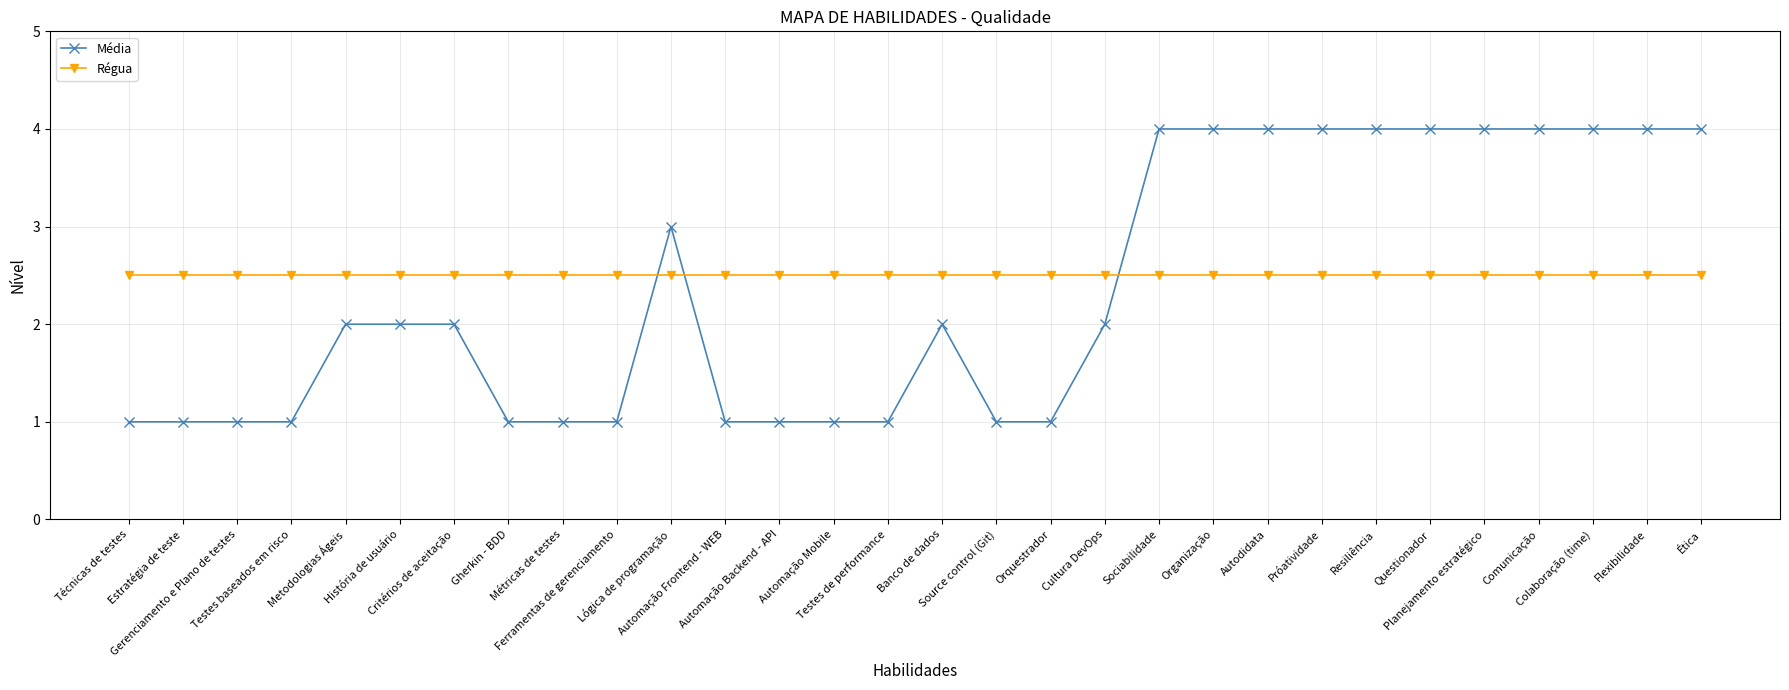

How many series are shown in this chart?

2